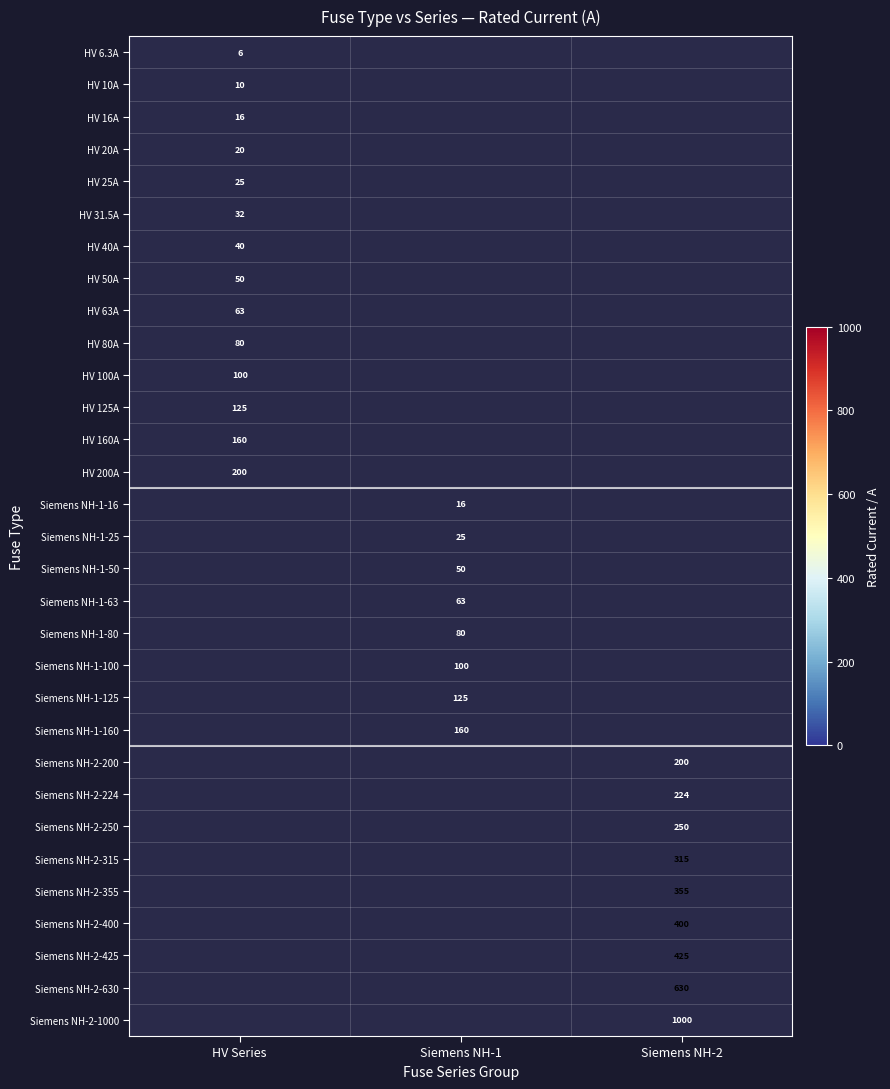

Is the value of HV 10A at HV Series greater than the value of Siemens NH-1-50 at Siemens NH-1?

No